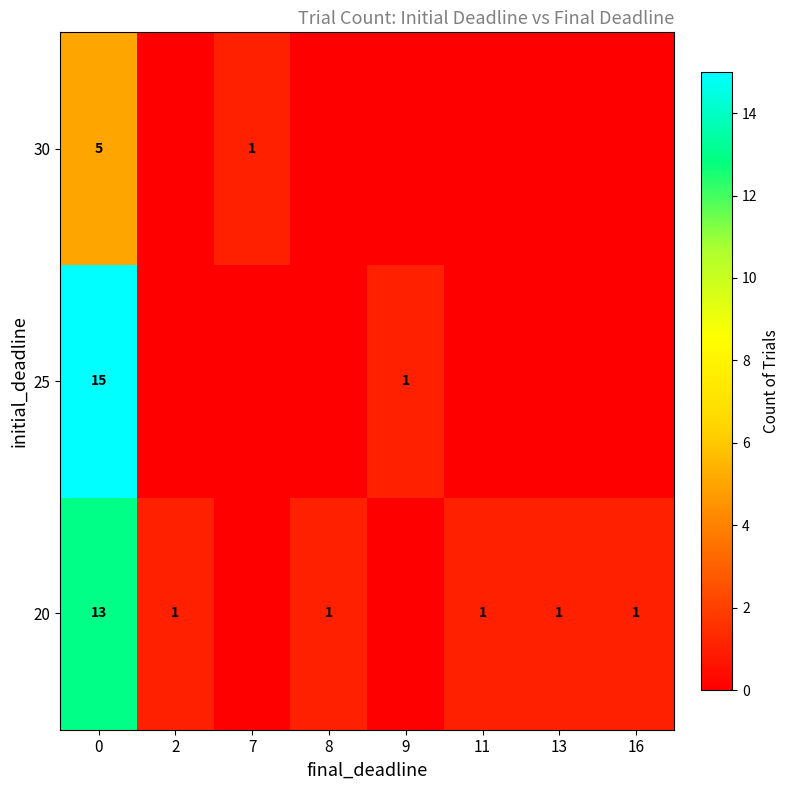

Is it true that 25 equals 26 at 0?

False